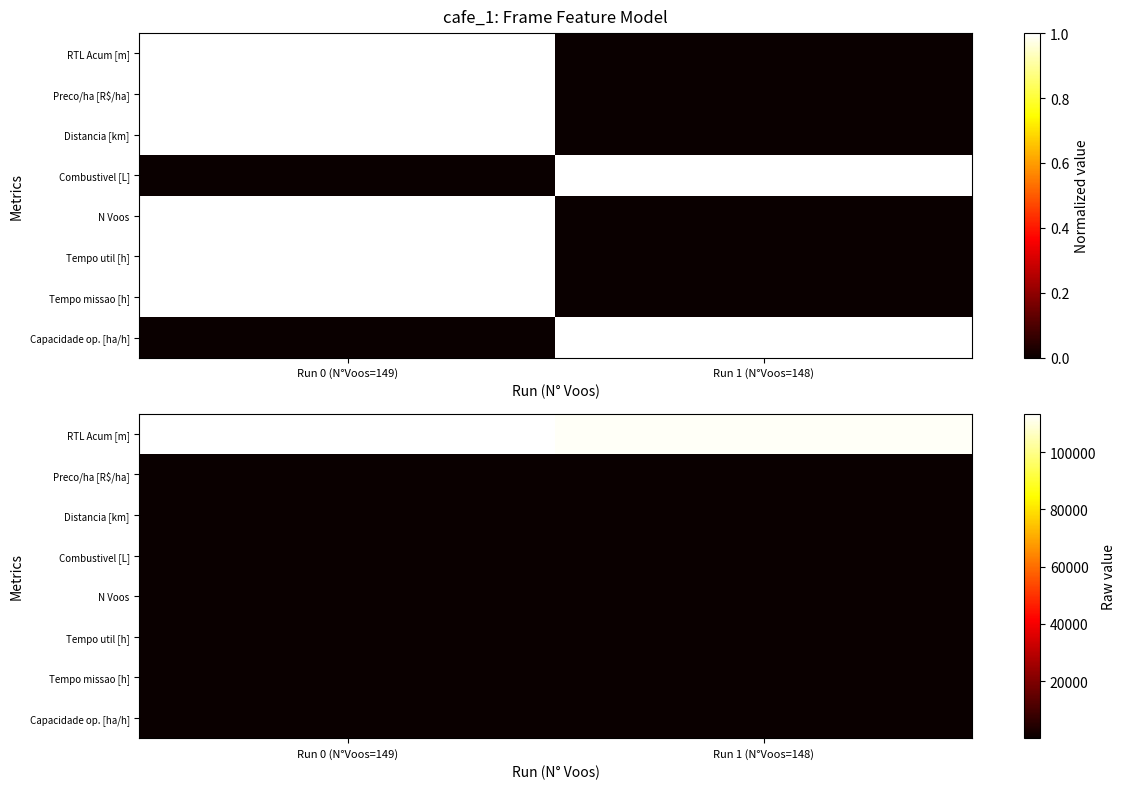

List the labels in order of Preco/ha [R$/ha] value, smallest first.

Run 1 (N°Voos=148), Run 0 (N°Voos=149)